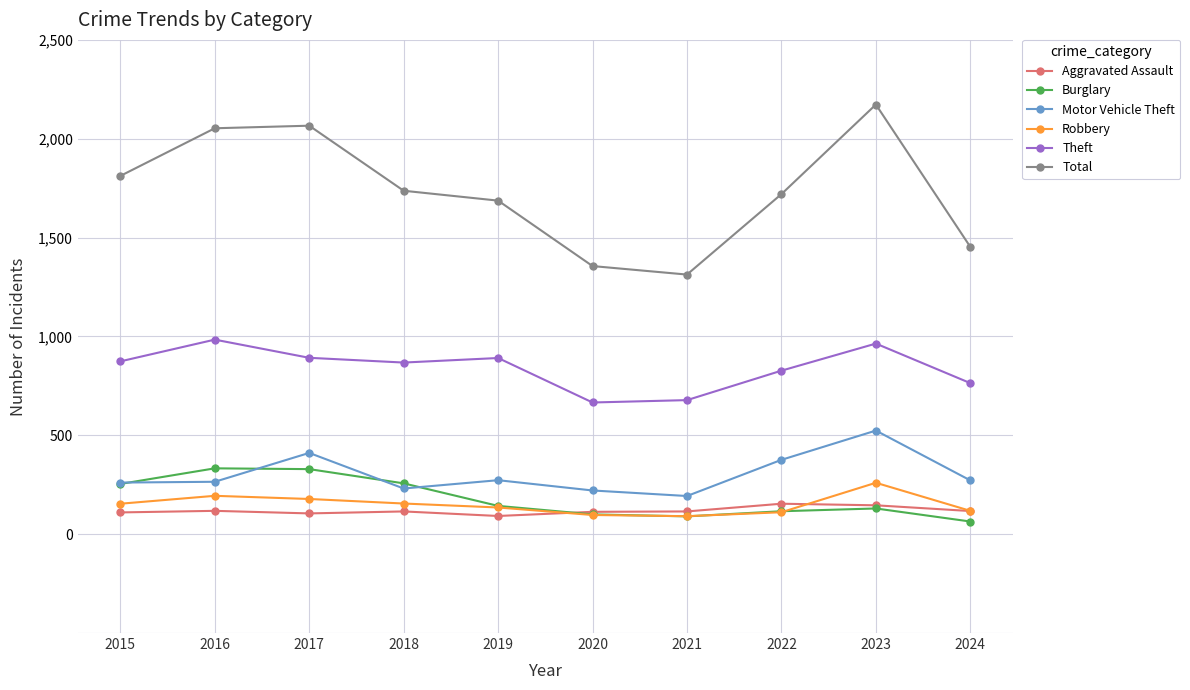

Count the number of categories in the chart.

10